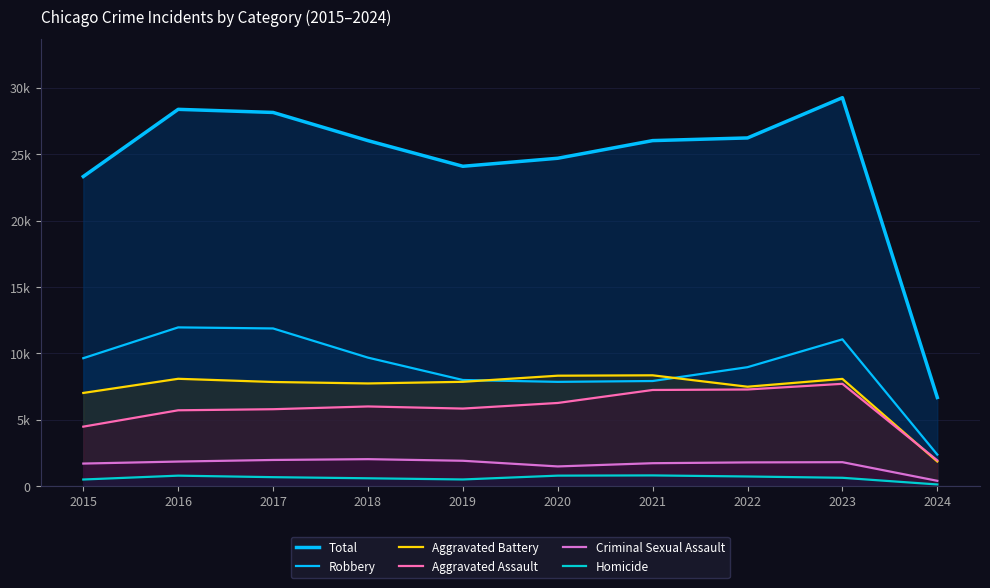

What are all the series names shown in the legend?

Total, Robbery, Aggravated Battery, Aggravated Assault, Criminal Sexual Assault, Homicide